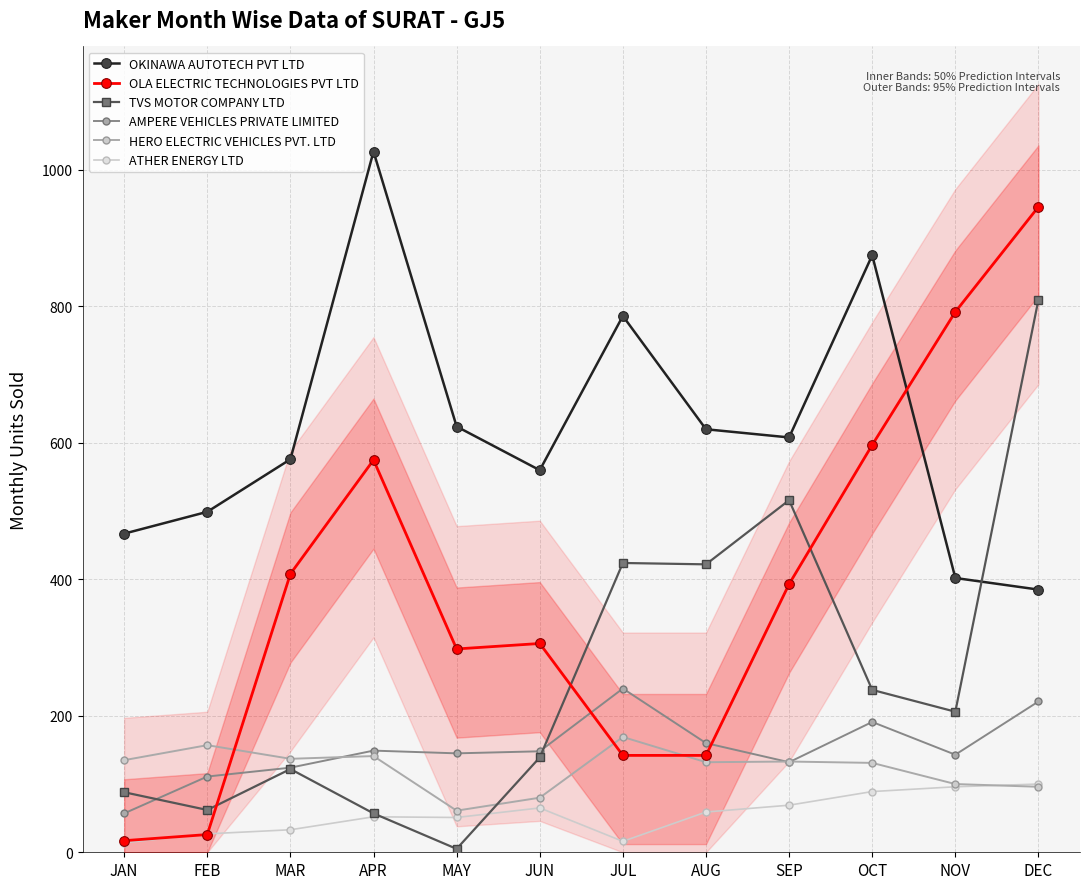

True or false: ATHER ENERGY LTD and OKINAWA AUTOTECH PVT LTD cross at least once.

False